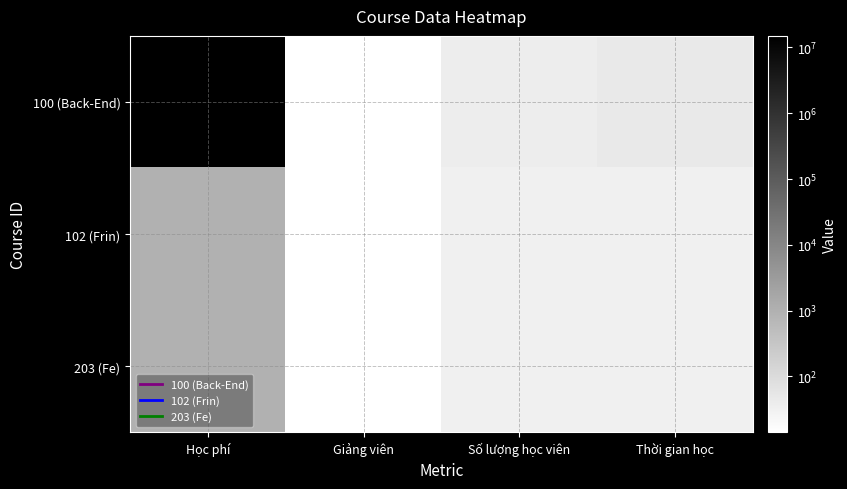

List the series in order of their peak value, lowest first.

102 (Frin), 203 (Fe), 100 (Back-End)